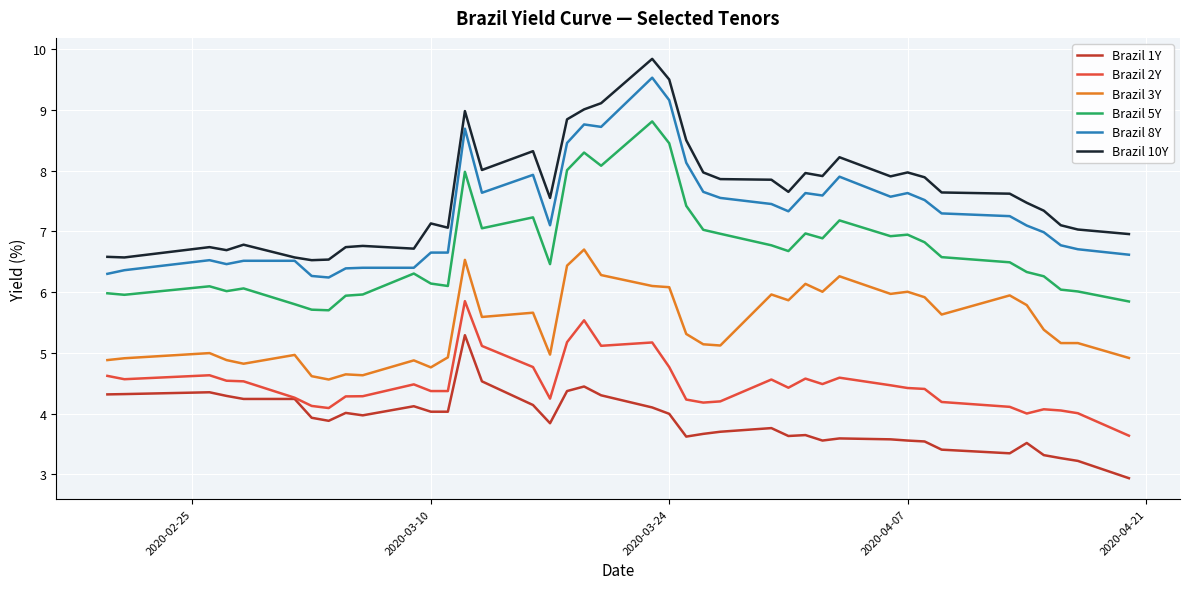

How many lines are shown in the chart?

6